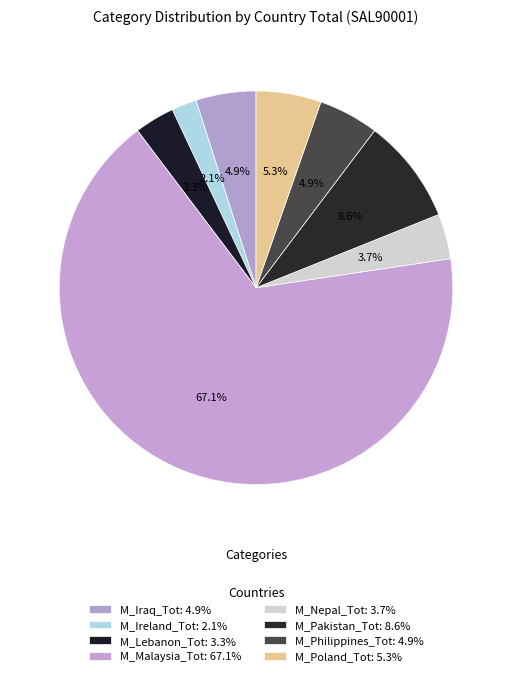

How many segments does this pie chart have?

8